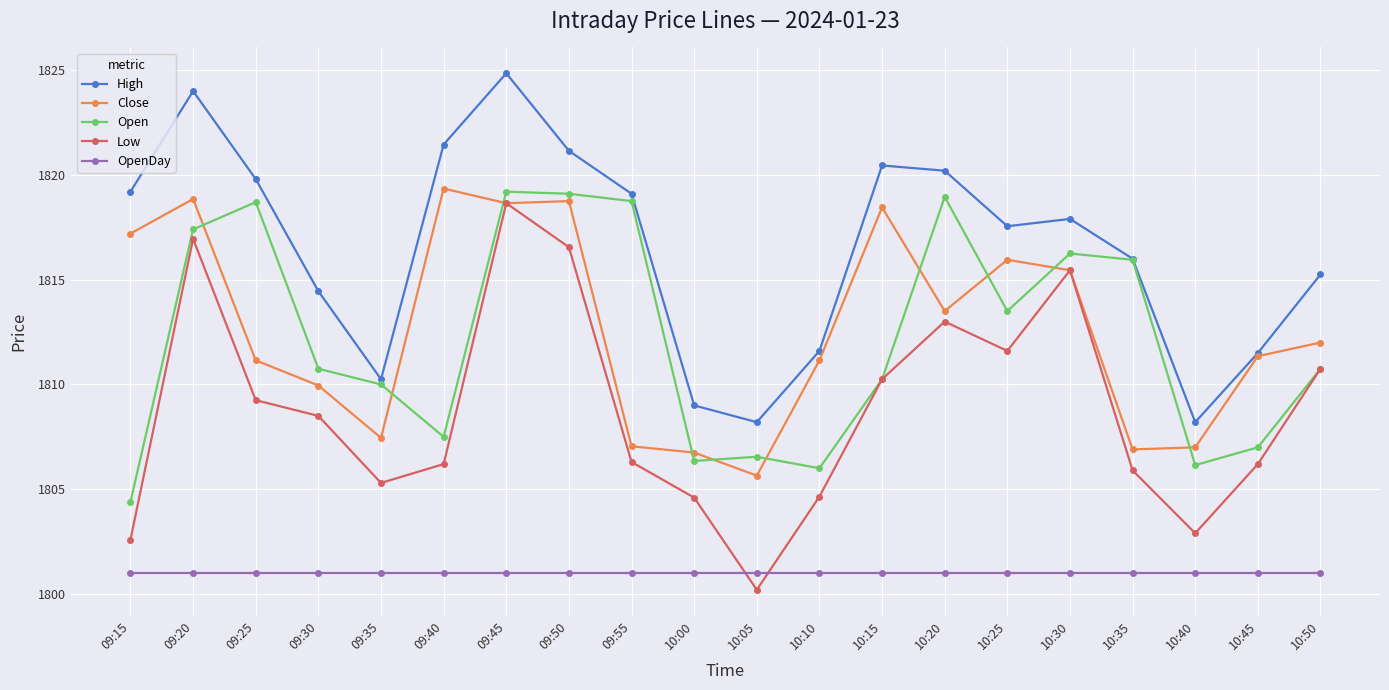

At 10:25, list the series in order from smallest to largest.

OpenDay, Low, Open, Close, High